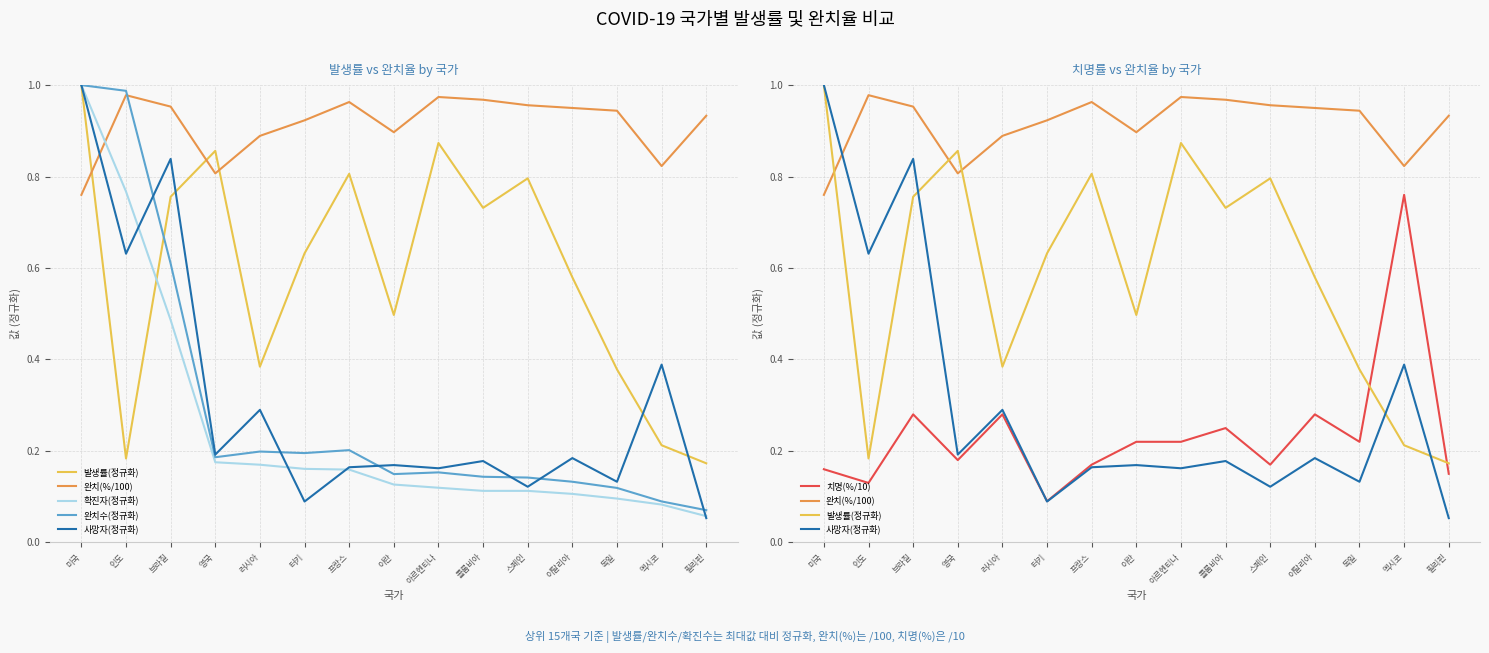

List the series in order of their peak value, lowest first.

치명(%/10), 완치(%/100), 발생률(정규화), 확진자(정규화), 완치수(정규화), 사망자(정규화)